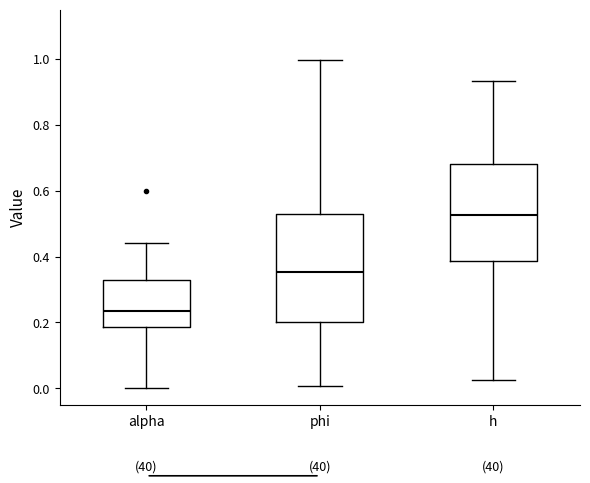

Which box is the tallest, from its lower edge to its upper edge?

phi